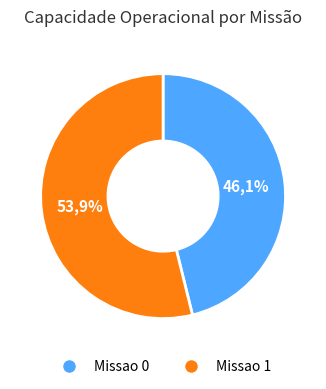

How many segments does this pie chart have?

2